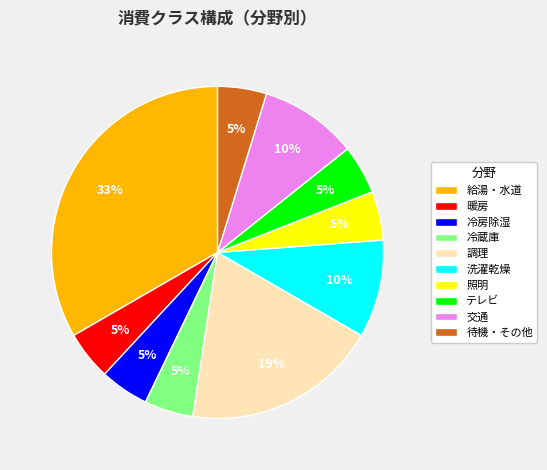

Does any single category account for the majority?

No